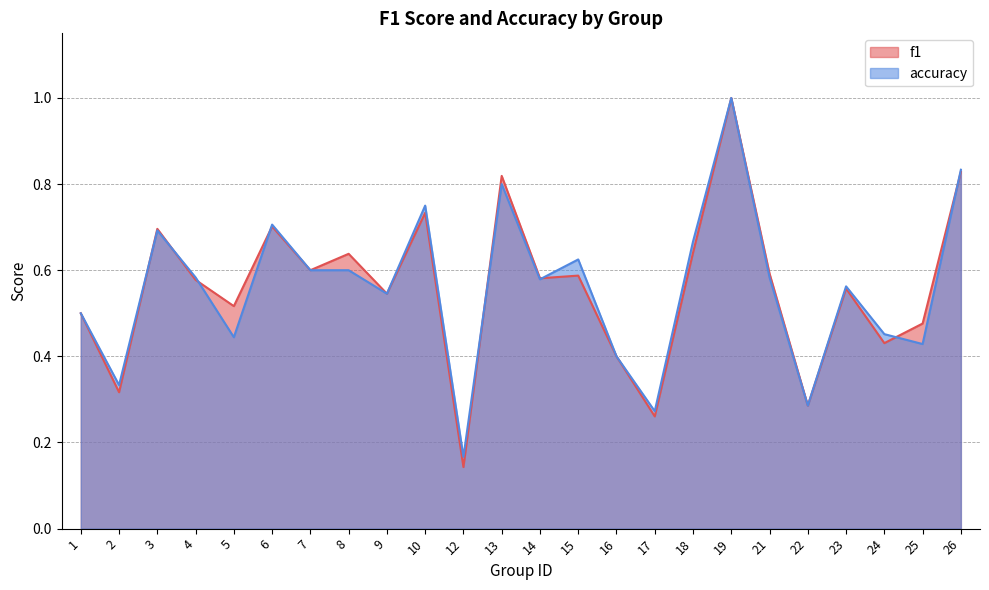

Reading left to right, what are all the values shown in this chart?

f1: 0.5	0.3	0.7	0.6	0.5	0.7	0.6	0.6	0.5	0.7	0.1	0.8	0.6	0.6	0.4	0.3	0.6	1.0	0.6	0.3	0.6	0.4	0.5	0.8
accuracy: 0.5	0.3	0.7	0.6	0.4	0.7	0.6	0.6	0.5	0.8	0.2	0.8	0.6	0.6	0.4	0.3	0.7	1.0	0.6	0.3	0.6	0.5	0.4	0.8